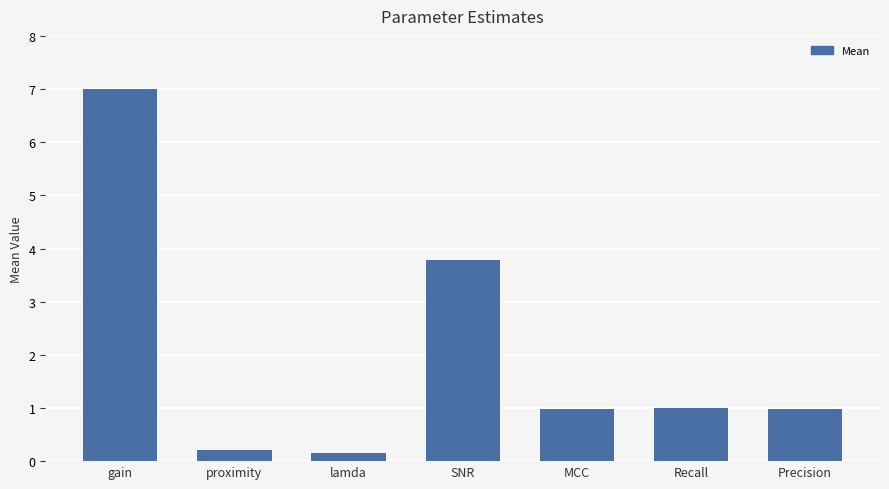

What is the value of the 1st bar from the left?

7.0